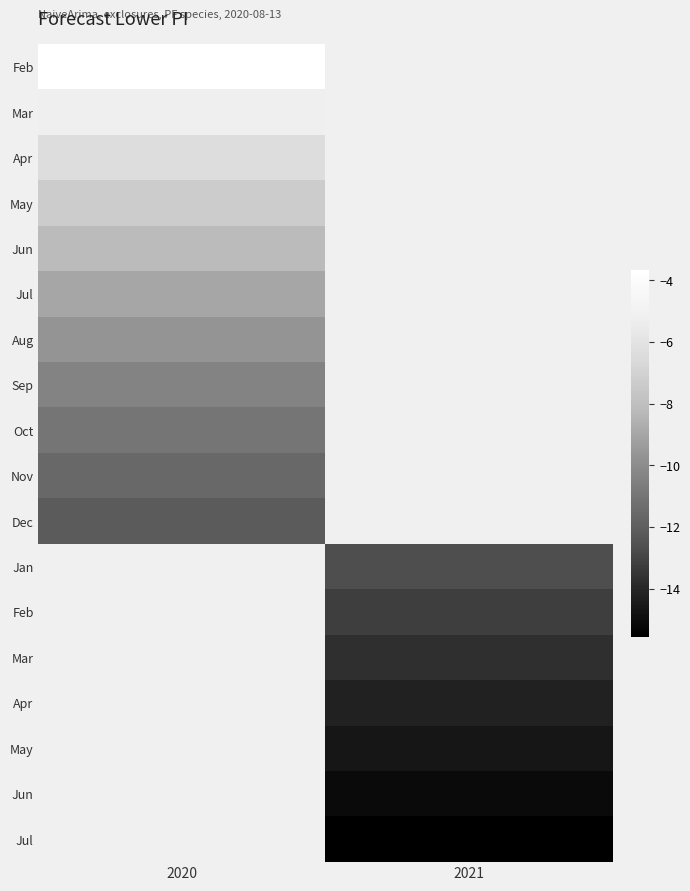

At how many categories does at least one series exceed -14?

2